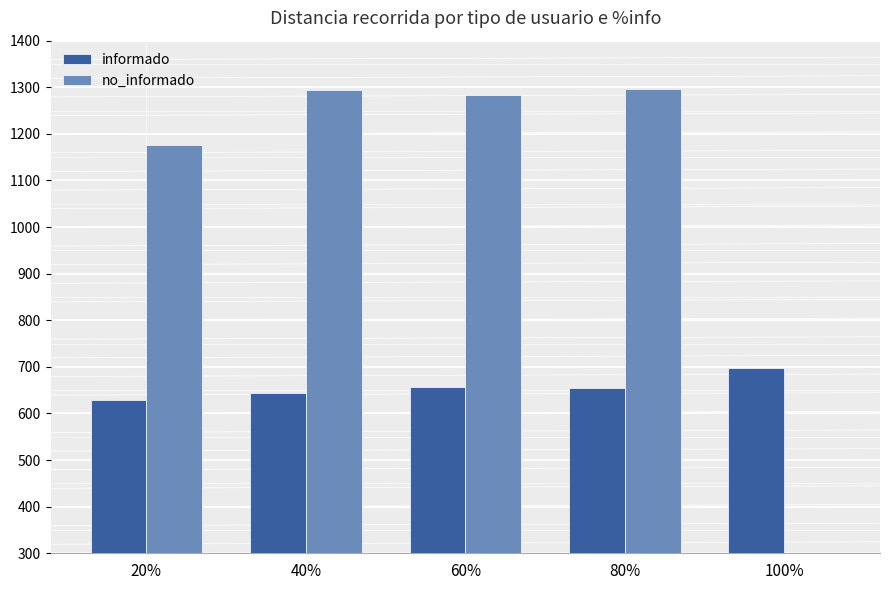

Are the bars horizontal?

No